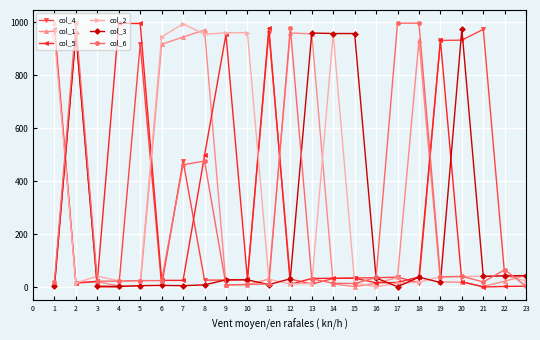

What is the greatest value displayed?

996